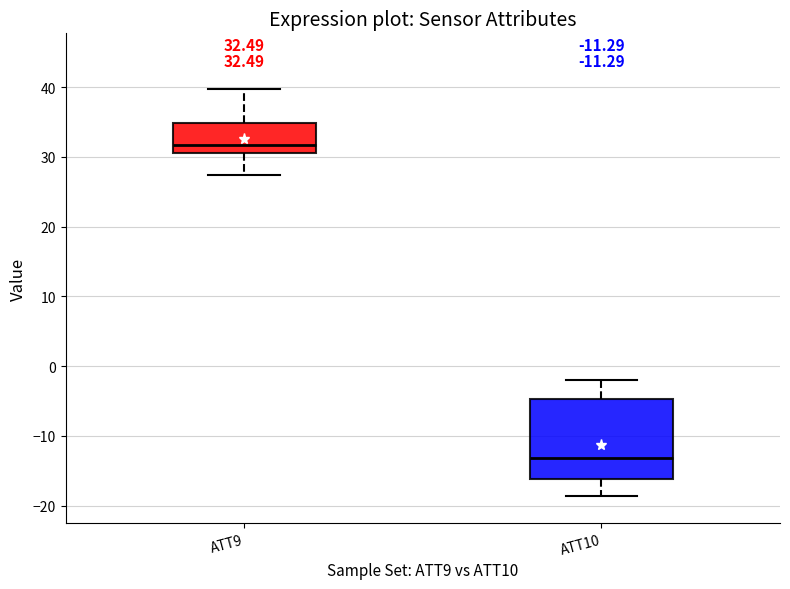

Comparing the boxes themselves (not the whiskers), which one is the tallest?

ATT10